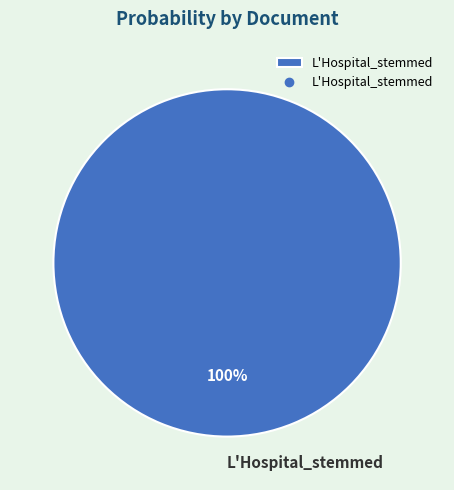

Does L'Hospital_stemmed account for over 50% of the chart?

Yes